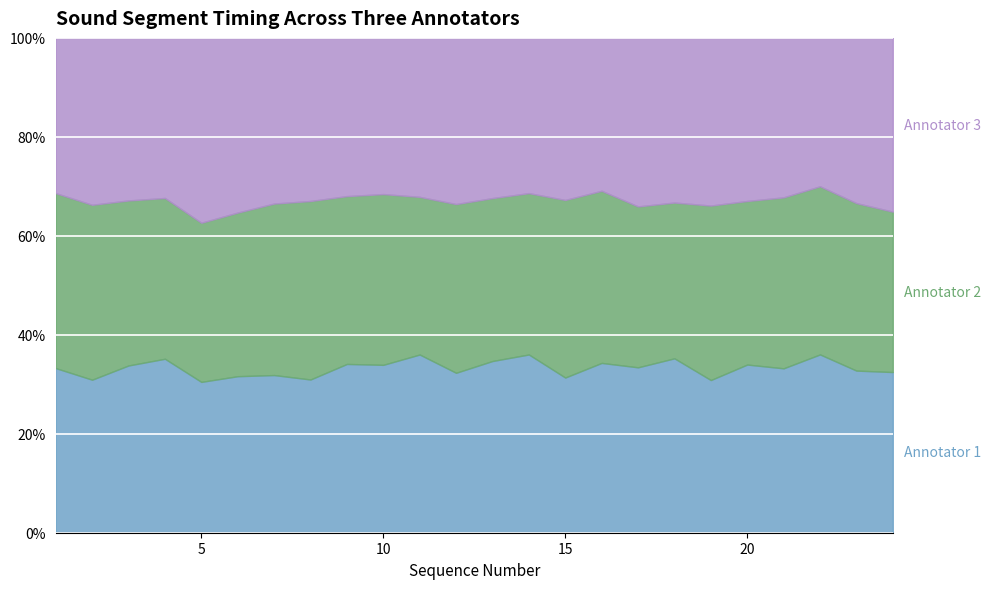

What is the difference between the highest and lowest values at 13?

0.3